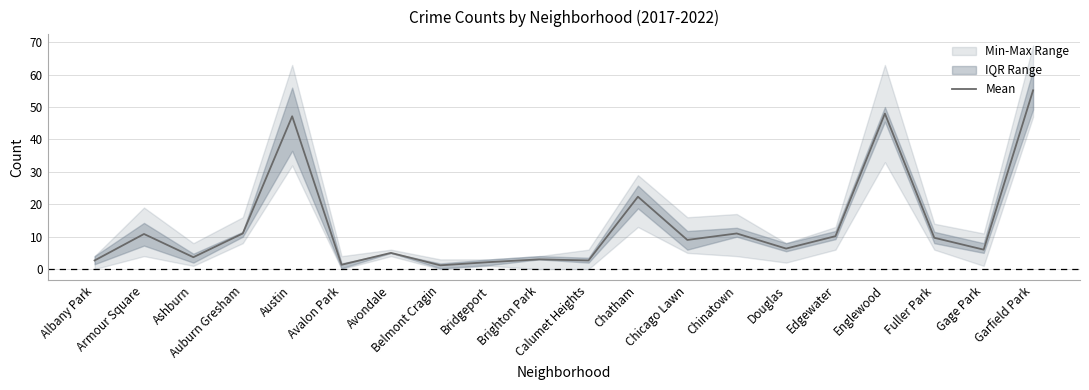

How many data points are above 9?

9